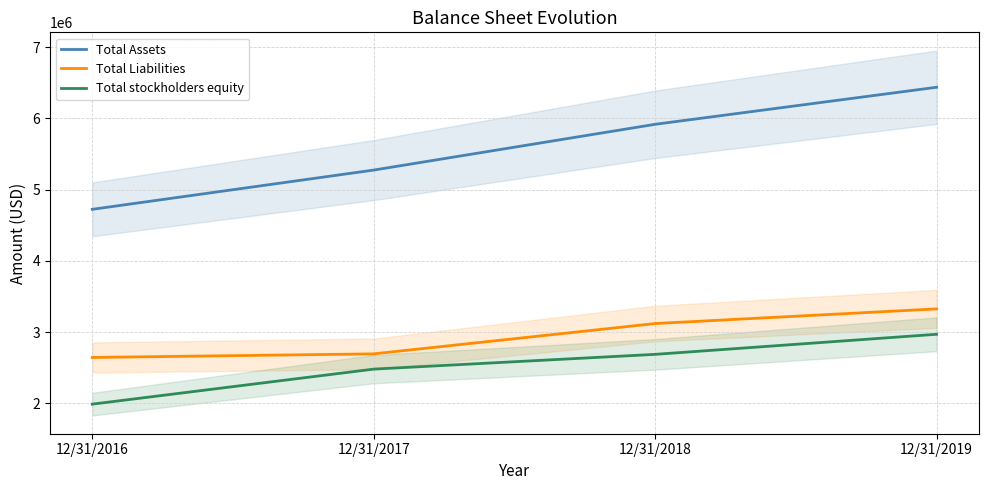

True or false: Total Assets and Total stockholders equity cross at least once.

False